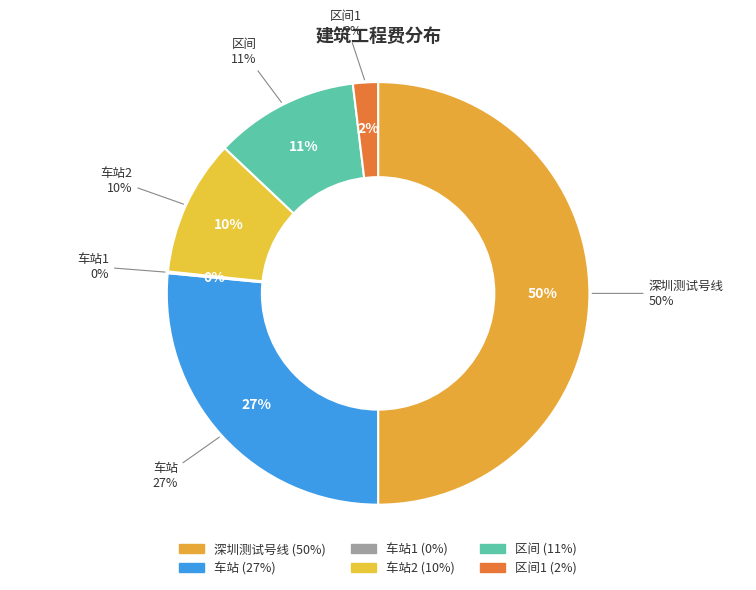

To the nearest percent, what percentage of the pie is 车站?

27%